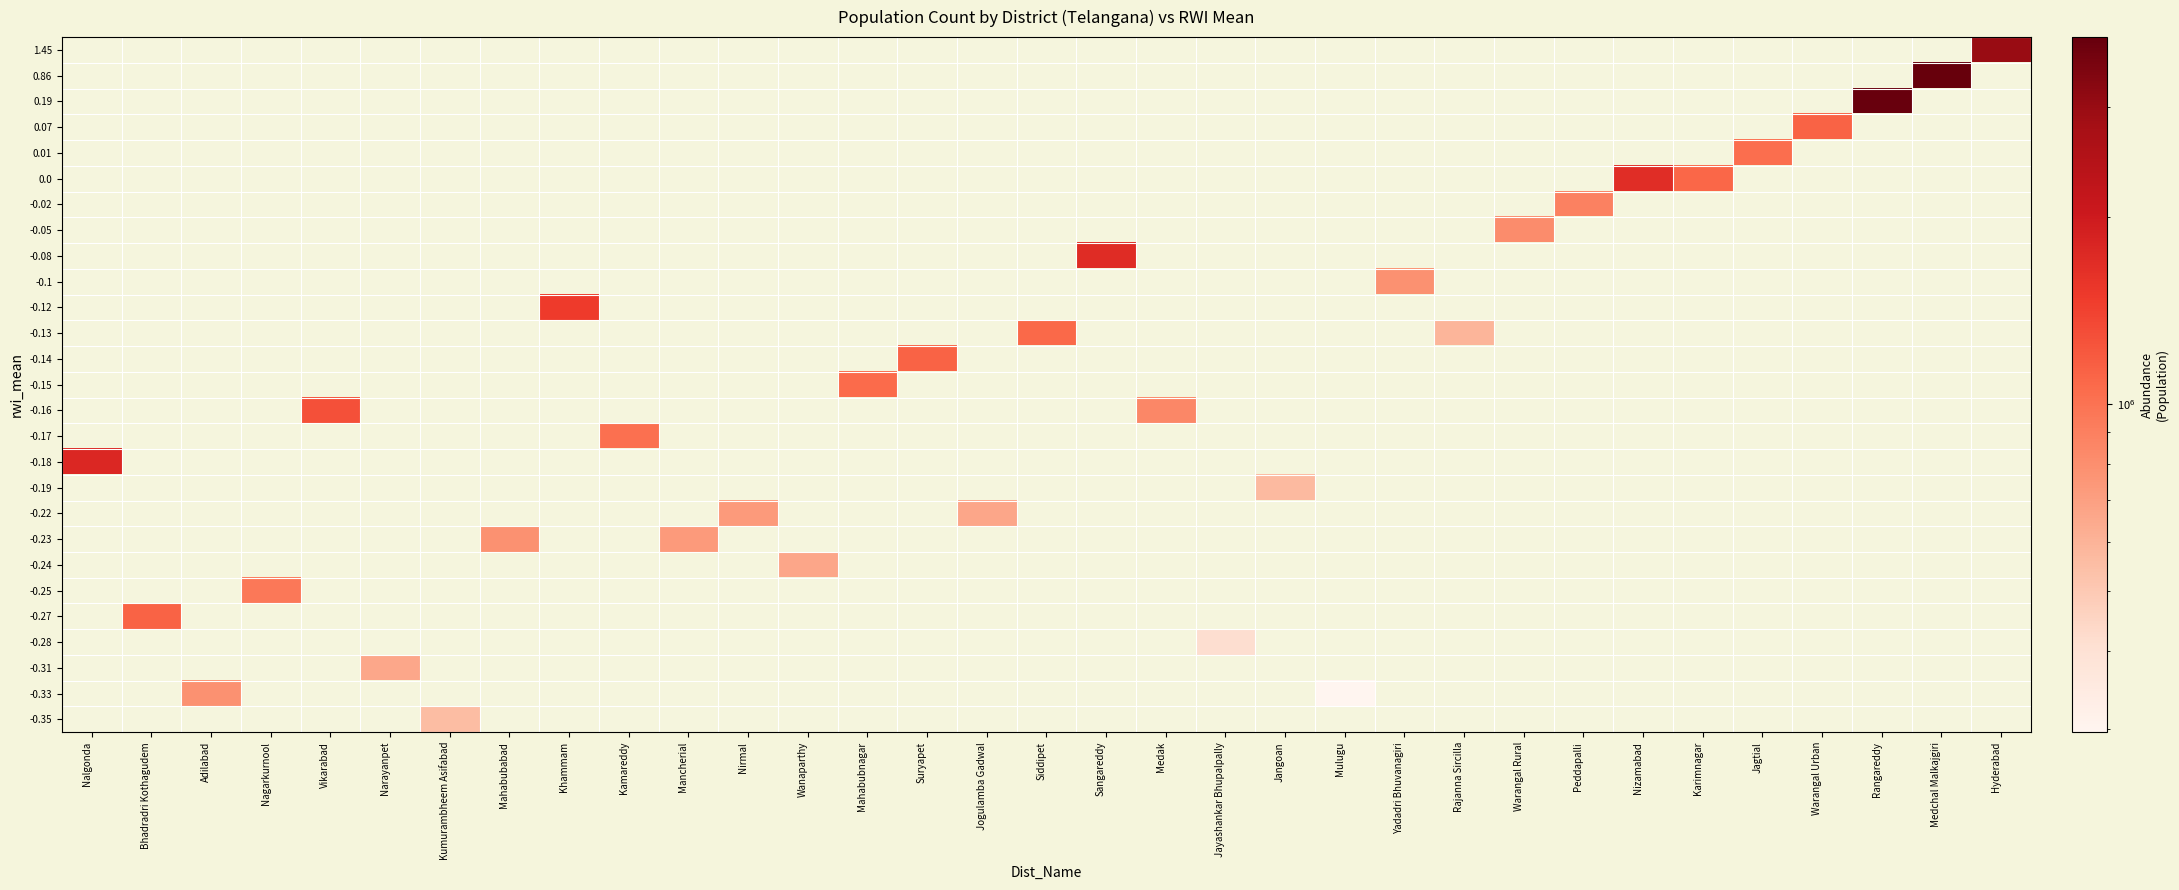

At how many categories does at least one series exceed 2845367?

3